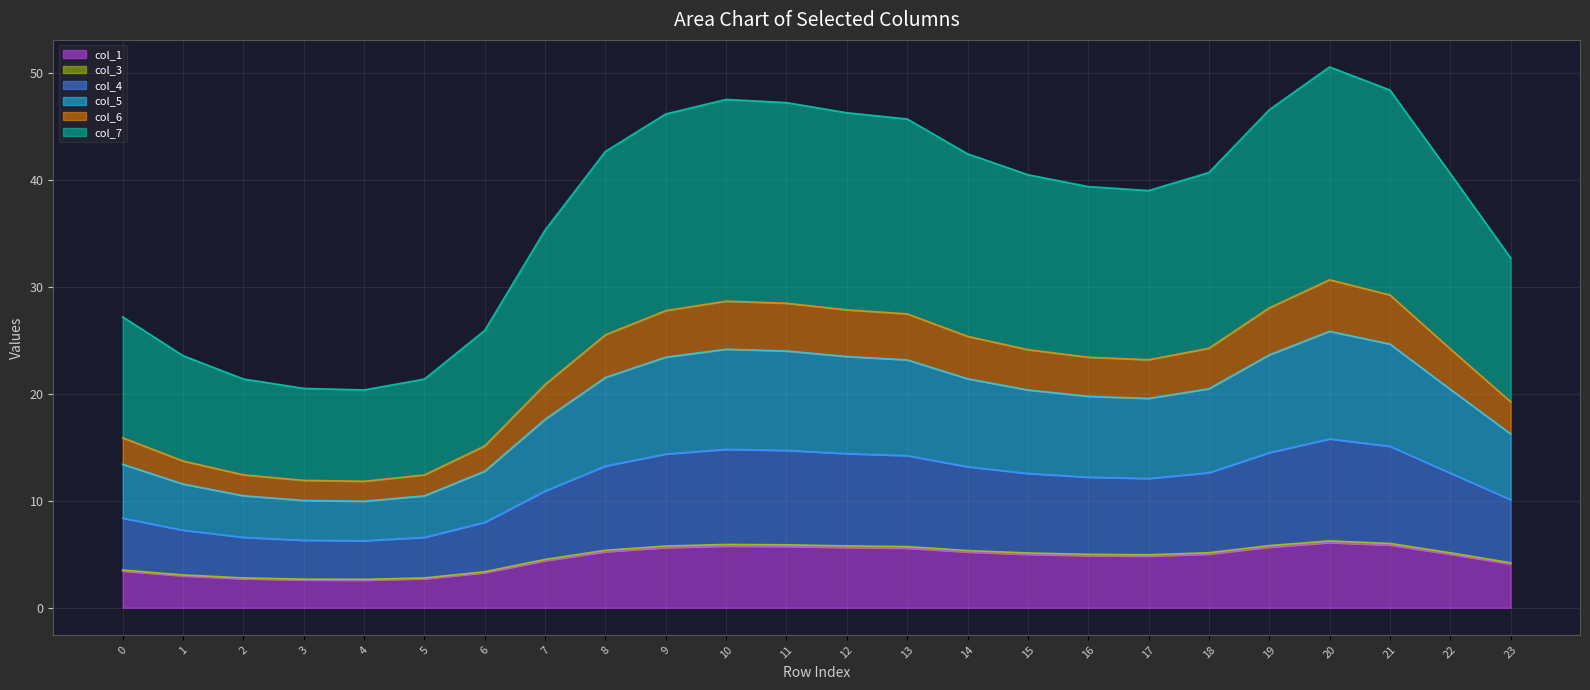

At which category does col_6 reach its first local valley?

4